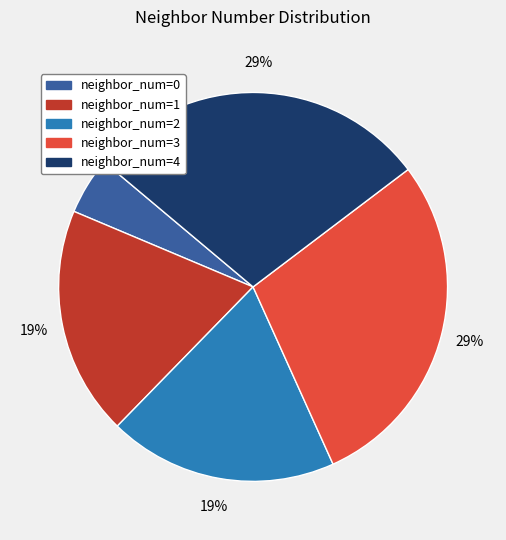

To the nearest percent, what is the difference between the largest and smallest slice percentages?

24%